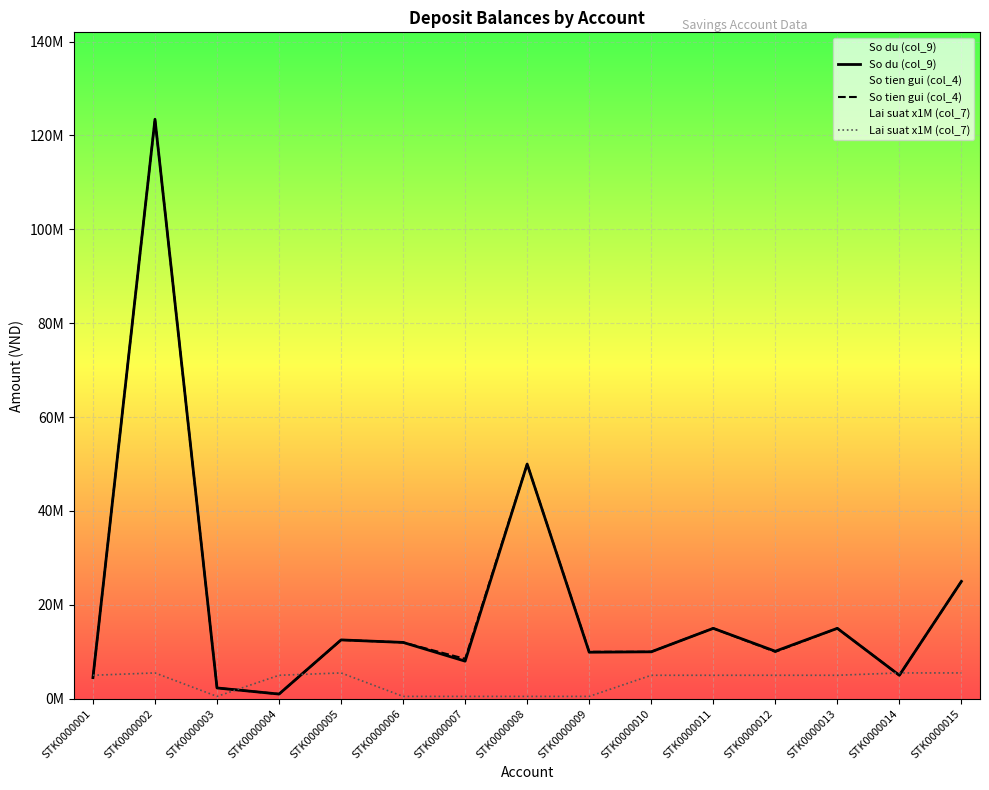

True or false: Lai suat x1M (col_7) and So tien gui (col_4) intersect in this chart.

True